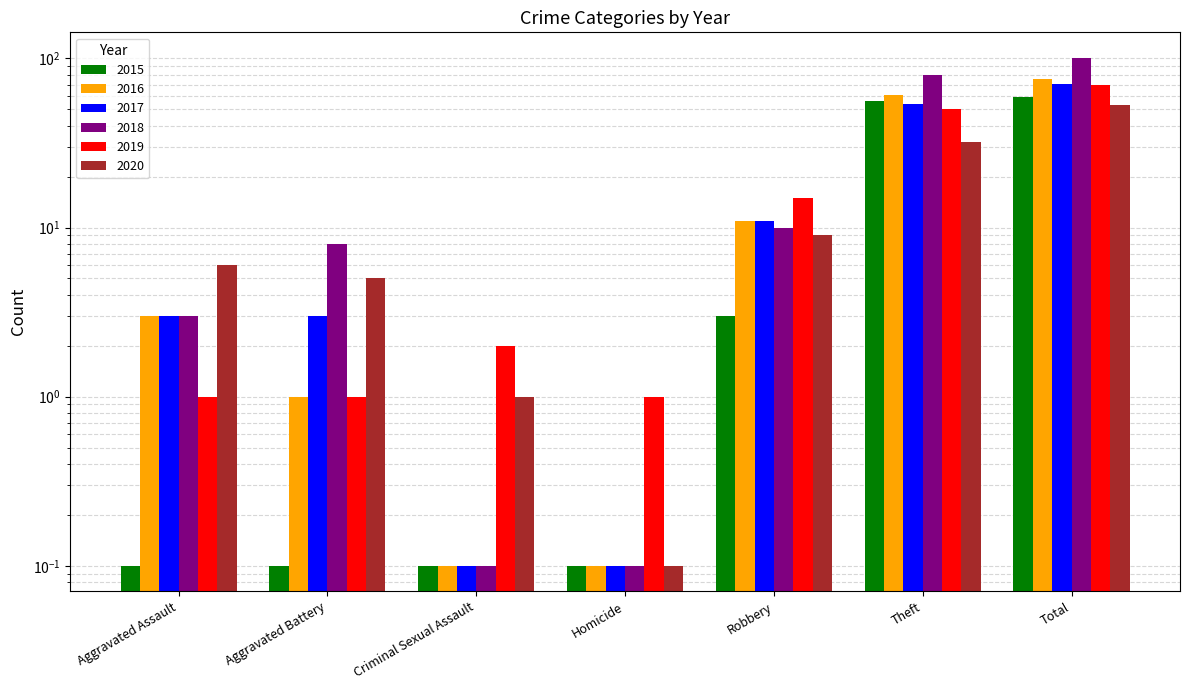

What is the label of the 7th bar from the right?

Aggravated Assault